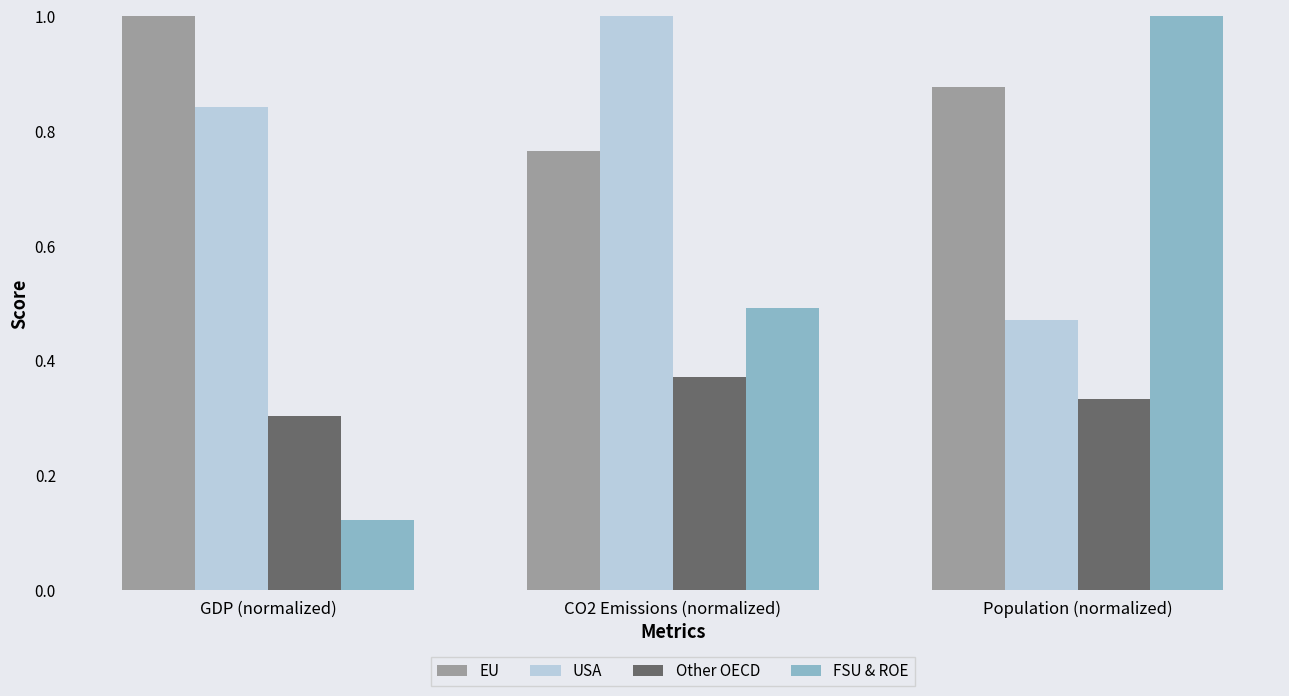

The EU series shows 0.2 at Population (normalized). True or false?

False